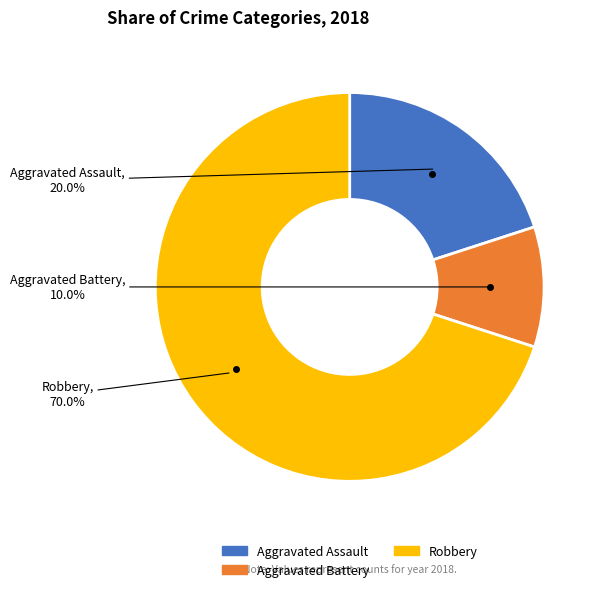

Is there any slice that represents more than half of the pie?

Yes